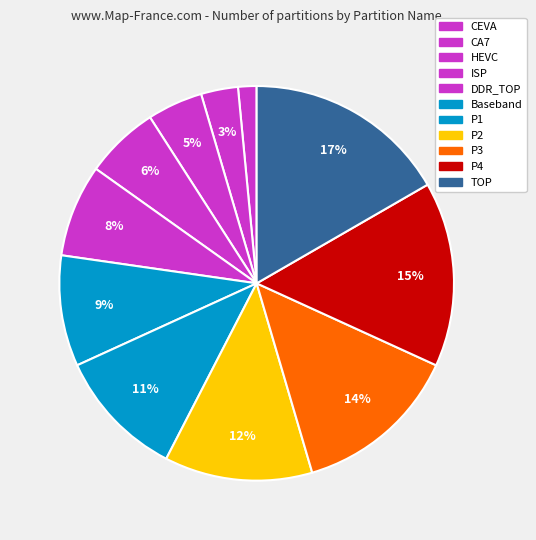

Is there any slice that represents more than half of the pie?

No